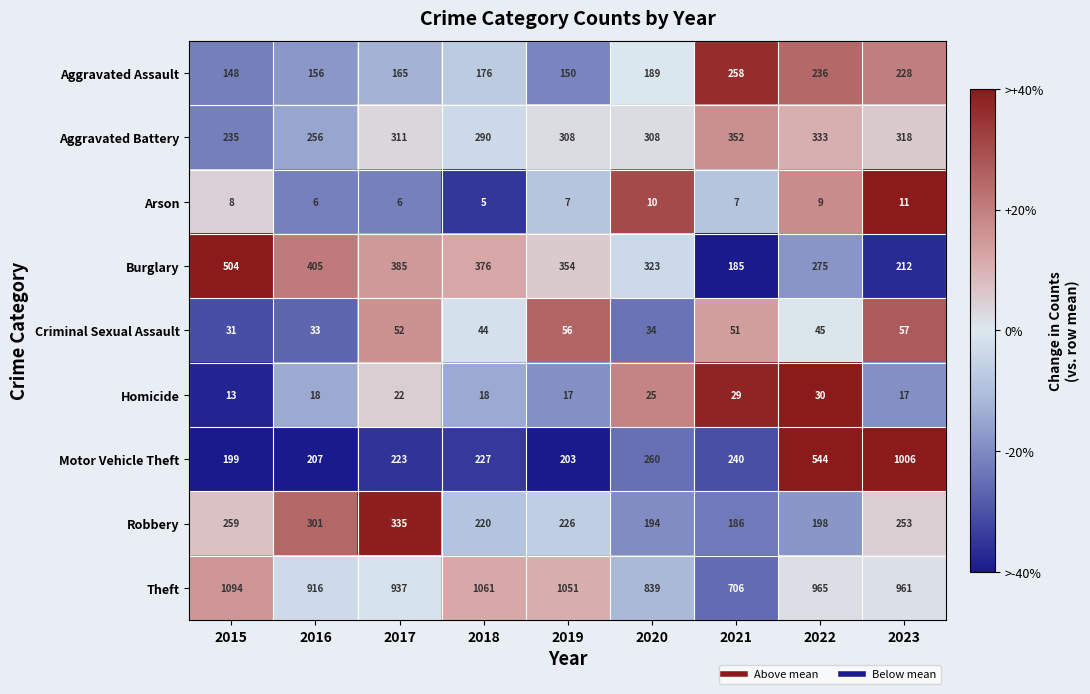

Which series has the largest total across all categories?

Theft